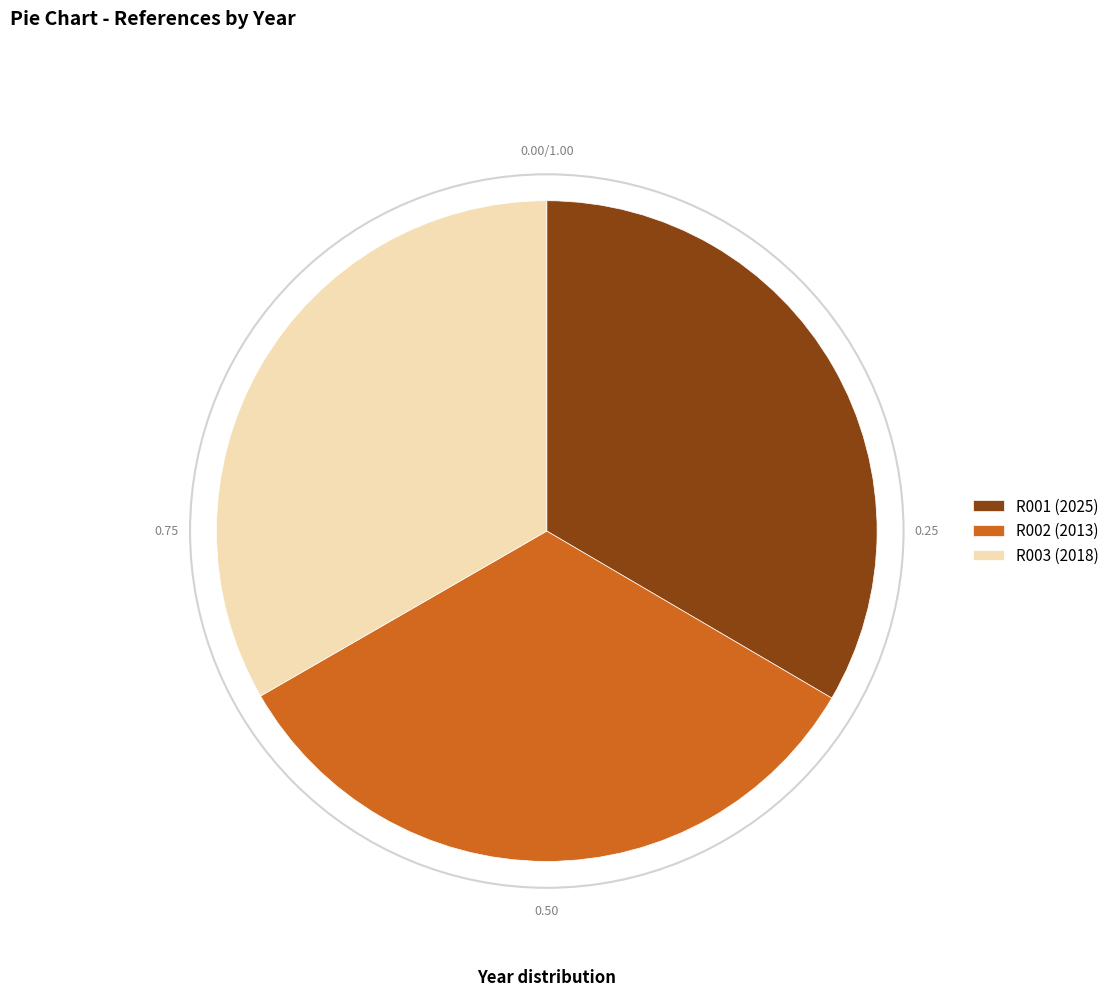

Does R003 (2018) account for over 50% of the chart?

No